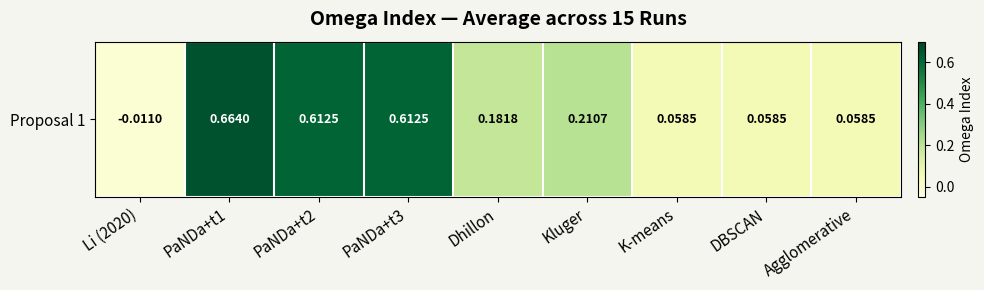

What is the change in value from PaNDa+t2 to Dhillon?

-0.4